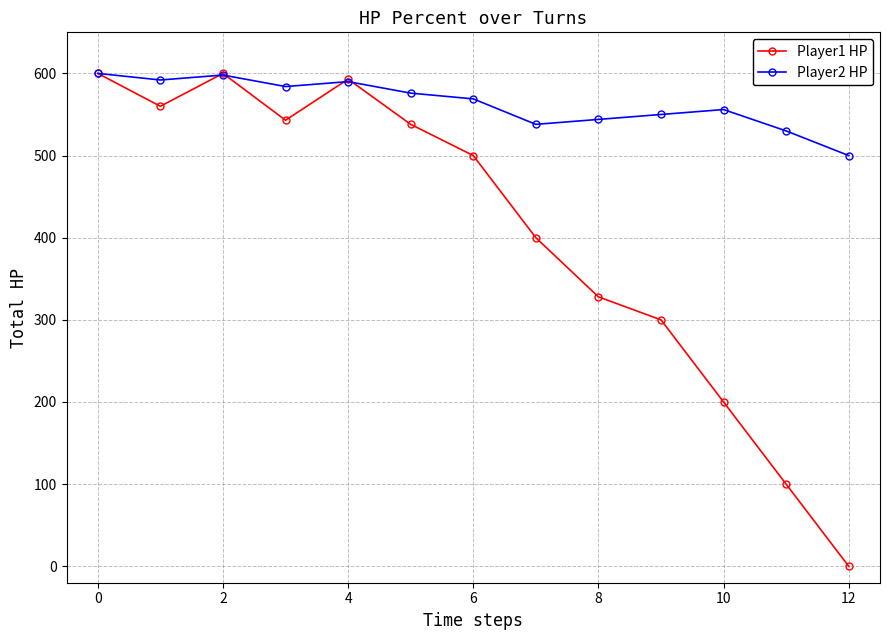

Rank the series by their average value, from lowest to highest.

Player1 HP, Player2 HP